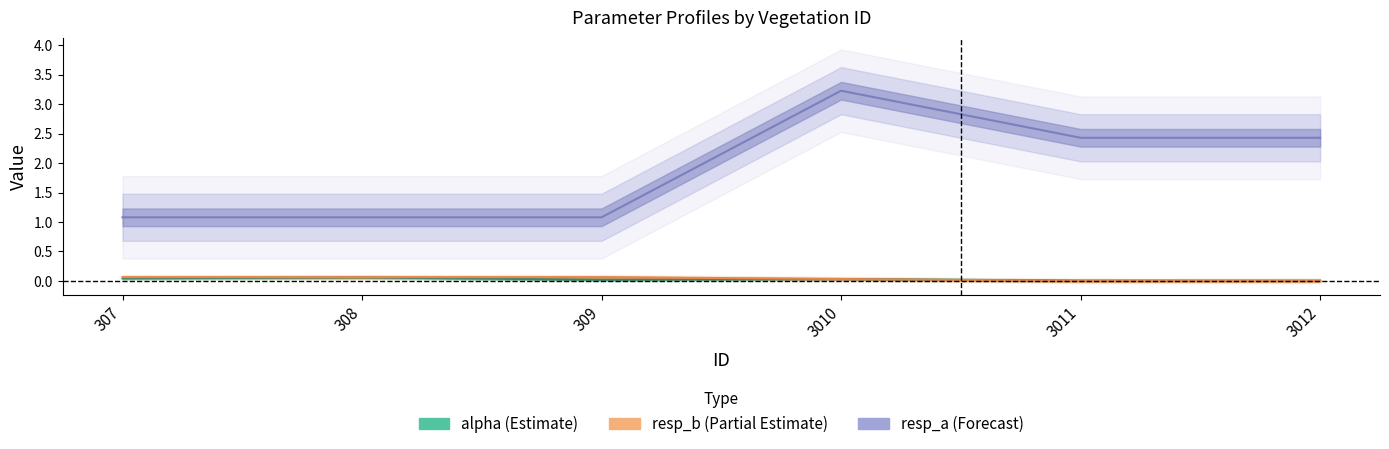

At 308, list the series in order from largest to smallest.

resp_a, resp_b, alpha